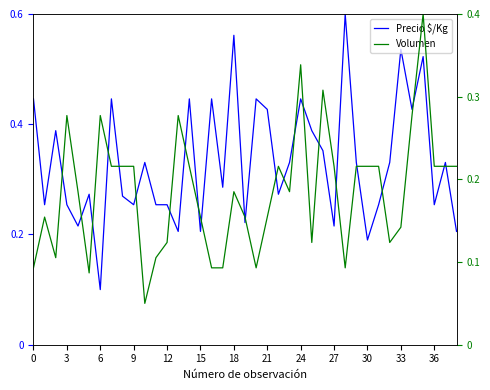

At which category is the sum across all series the highest?

35